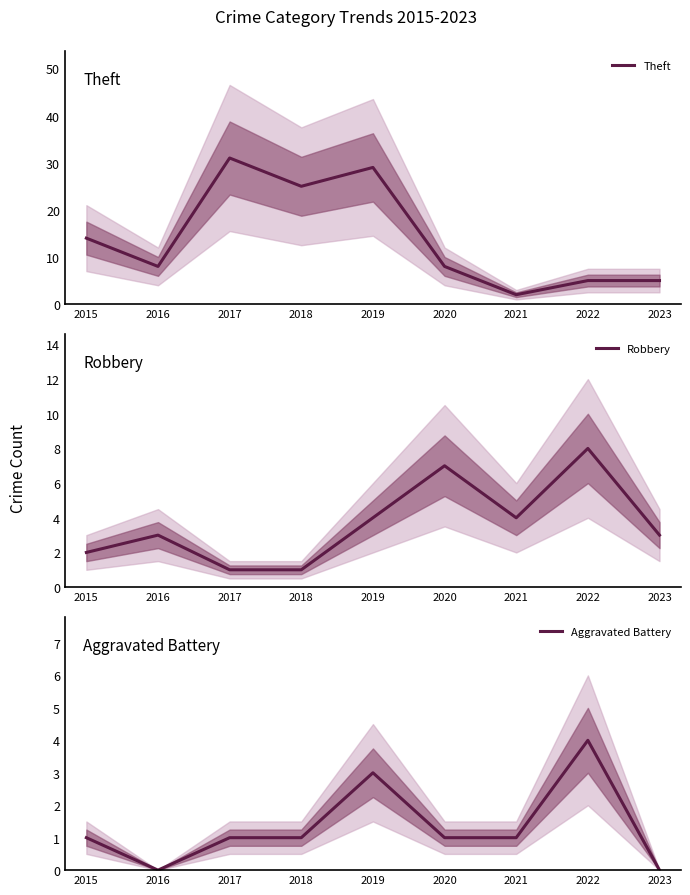

Count the number of categories in the chart.

9